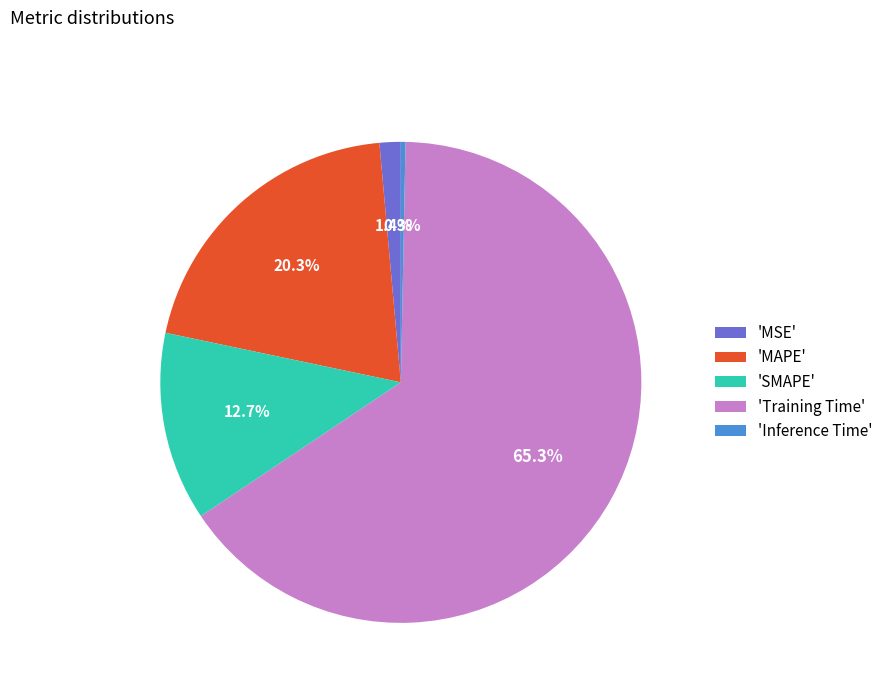

To the nearest percent, what is the average slice percentage?

20%